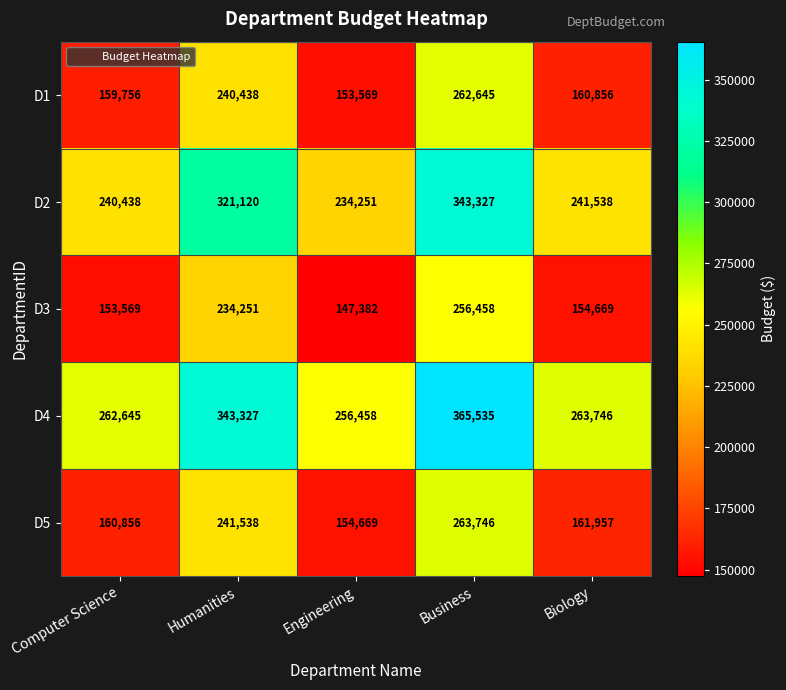

Where is D4 nearest to the value 310996?

Humanities